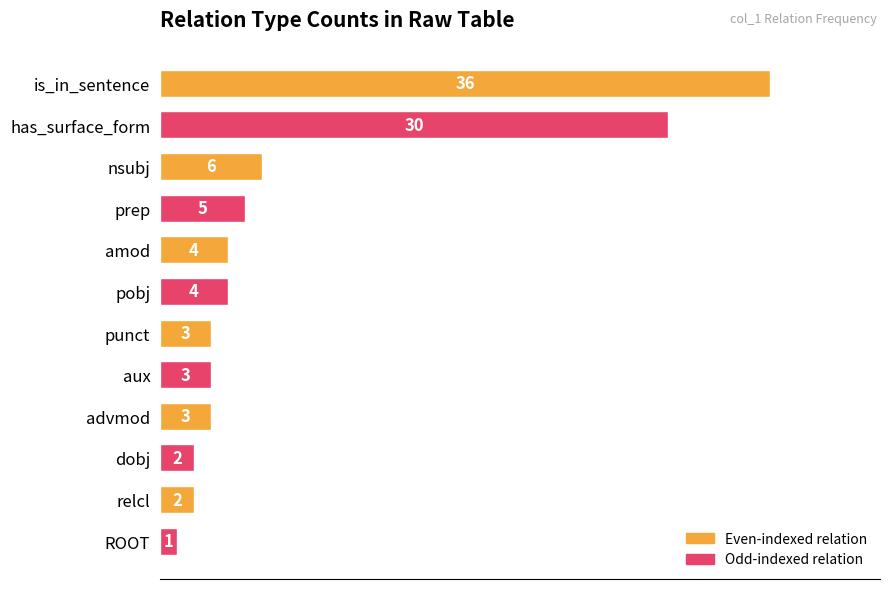

What is the label of the 9th bar from the bottom?

prep